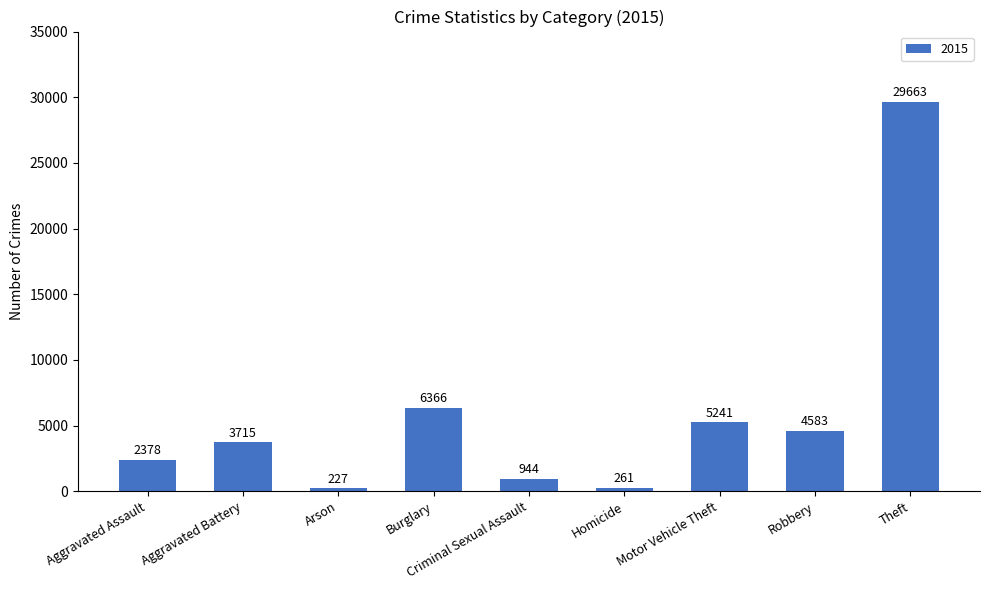

Which category has the lowest value across all series?

Arson